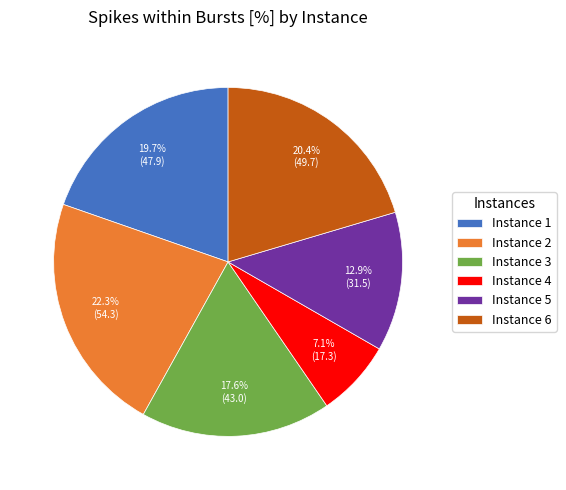

To the nearest percent, what is the difference between the Instance 6 and Instance 4 slice percentages?

13%